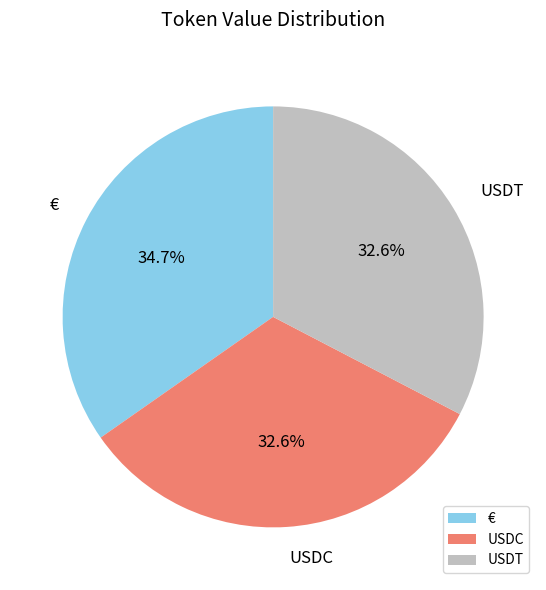

How many segments does this pie chart have?

3